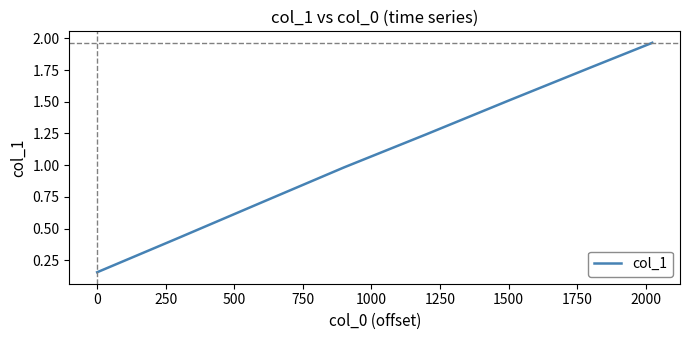

What is the difference between the second highest and second lowest values?

1.3